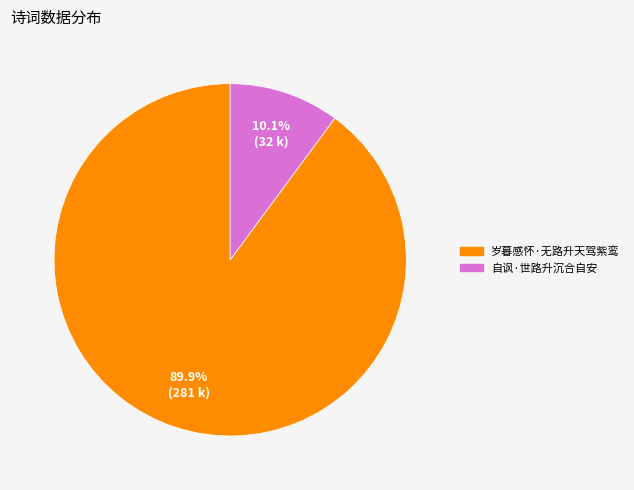

Combined, what portion of the pie is 岁暮感怀·无路升天驾紫鸾 and 自讽·世路升沉合自安?

100.0%